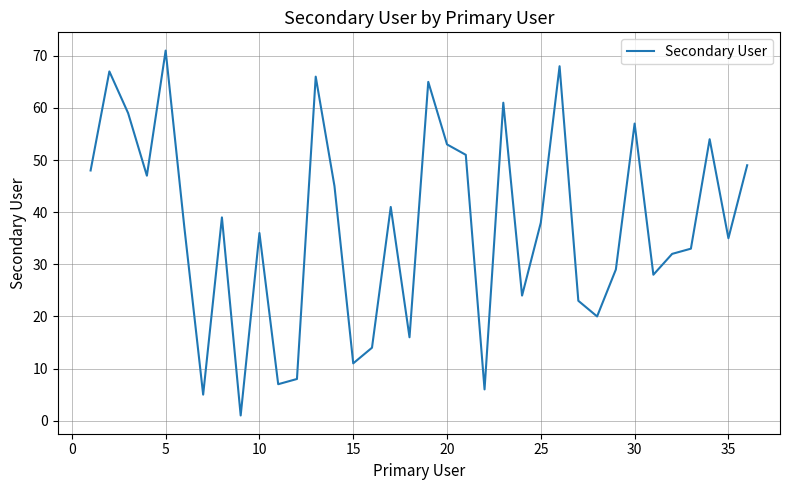

What is the greatest value displayed?

71